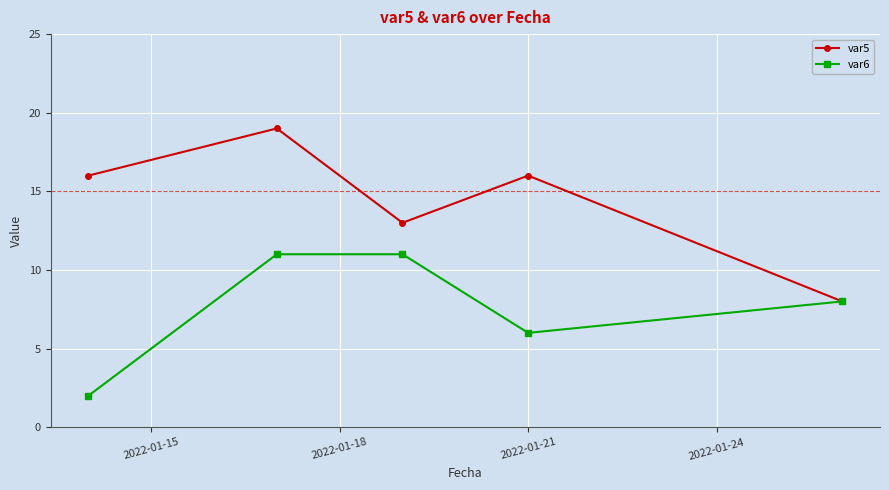

True or false: var5 has more than 2 interior local peaks.

False